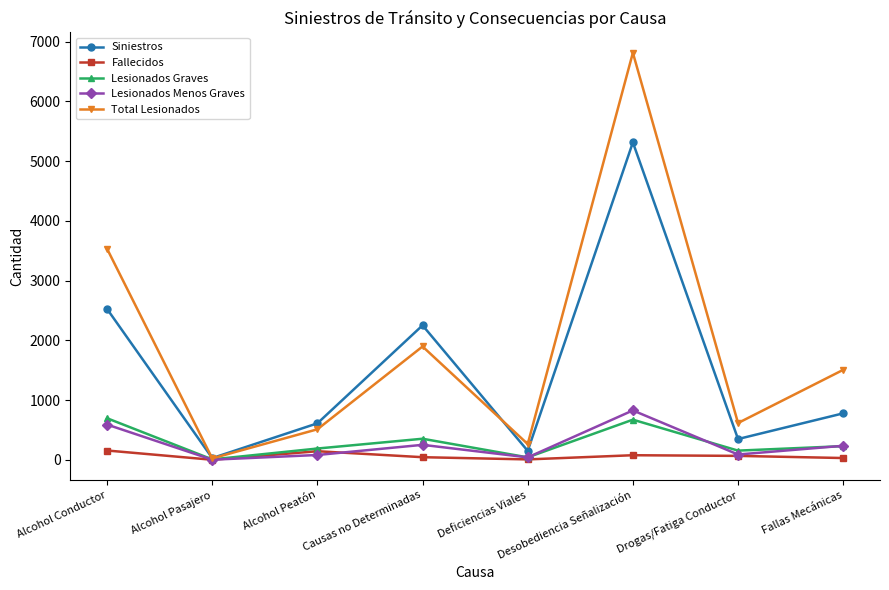

What are all the series names shown in the legend?

Siniestros, Fallecidos, Lesionados Graves, Lesionados Menos Graves, Total Lesionados